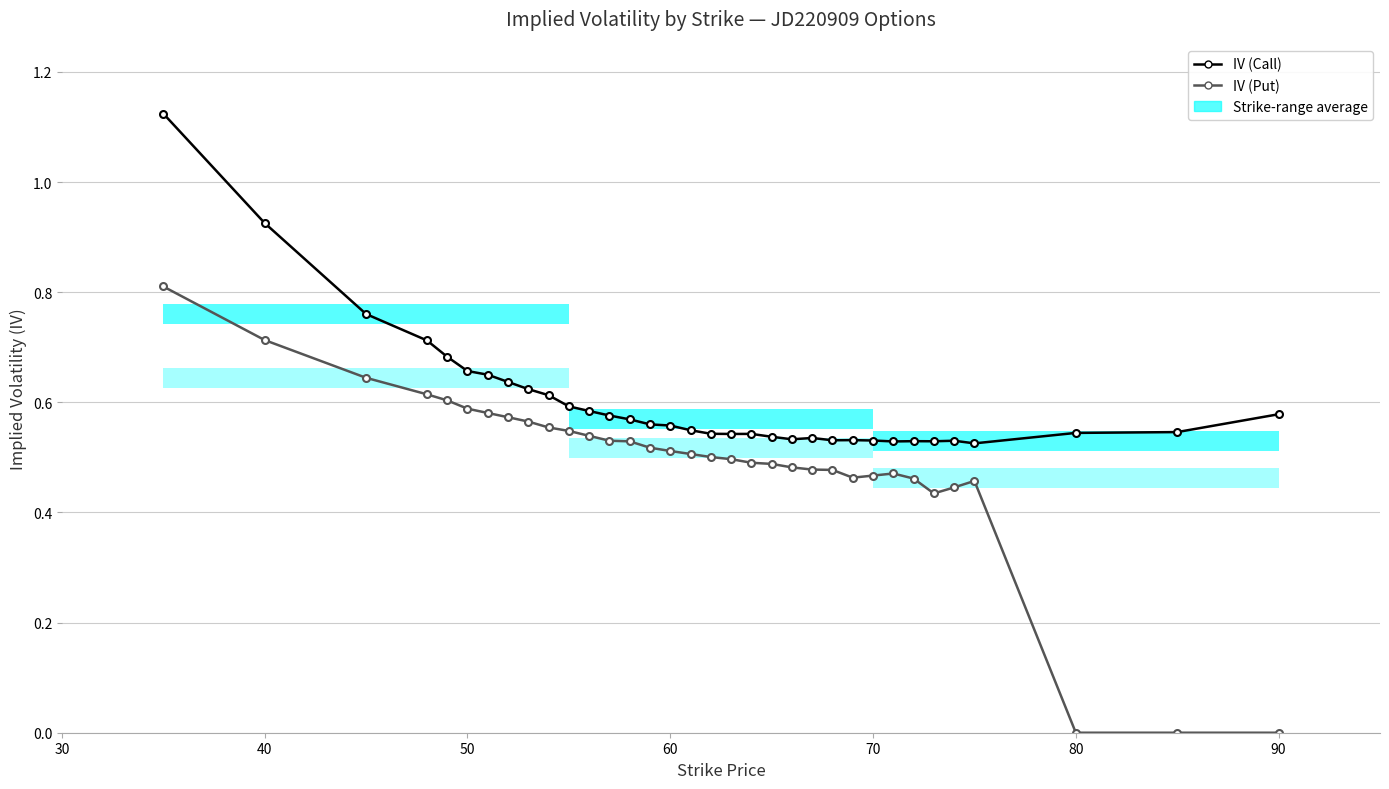

Does the chart display data point markers on the line(s)?

Yes